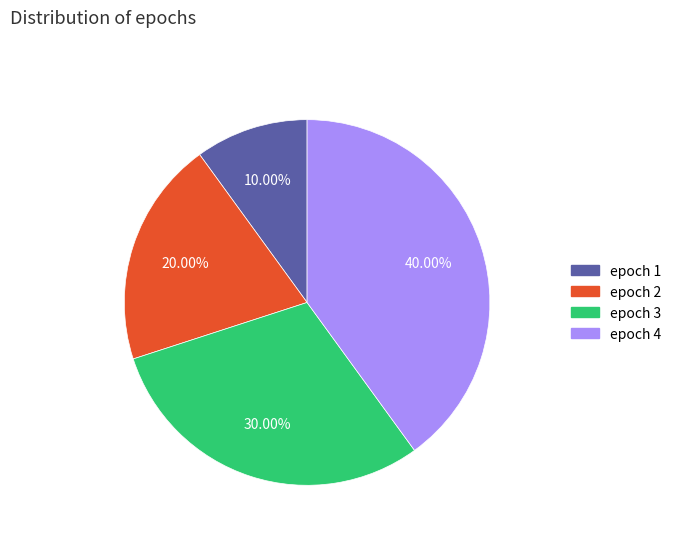

Is epoch 2 the majority of the pie?

No